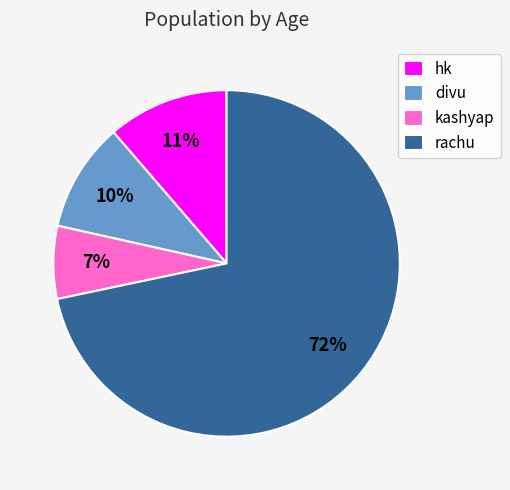

Does rachu represent more than half of the total?

Yes